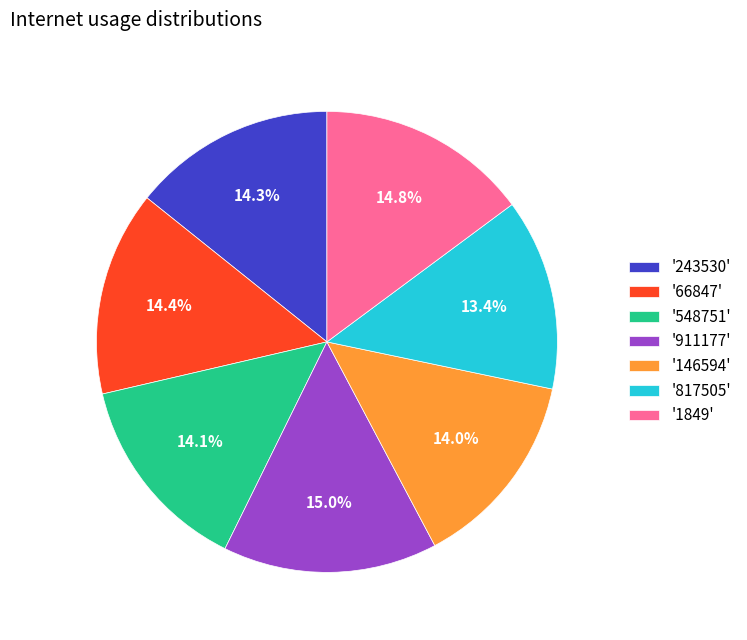

To the nearest percent, what is the average slice percentage?

14%